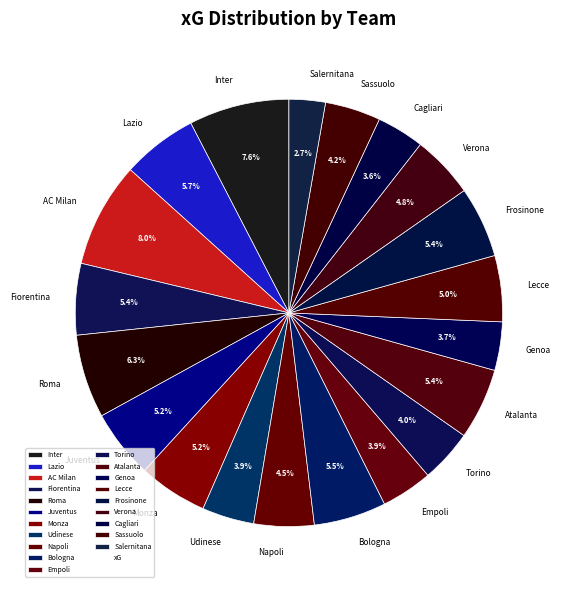

Is the sum of Bologna and Salernitana greater than half?

No